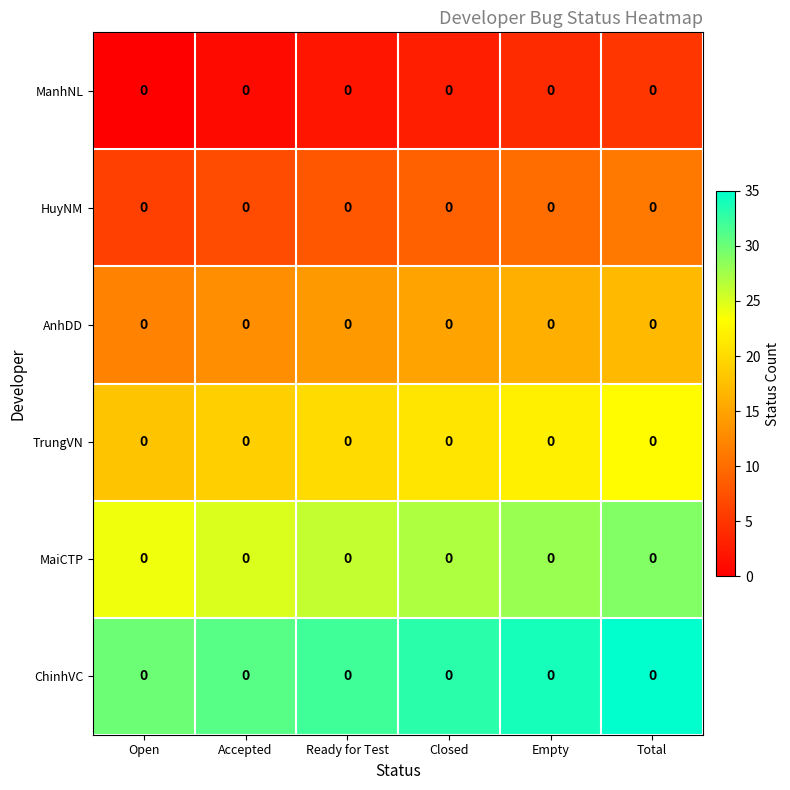

What is the greatest value displayed?

35